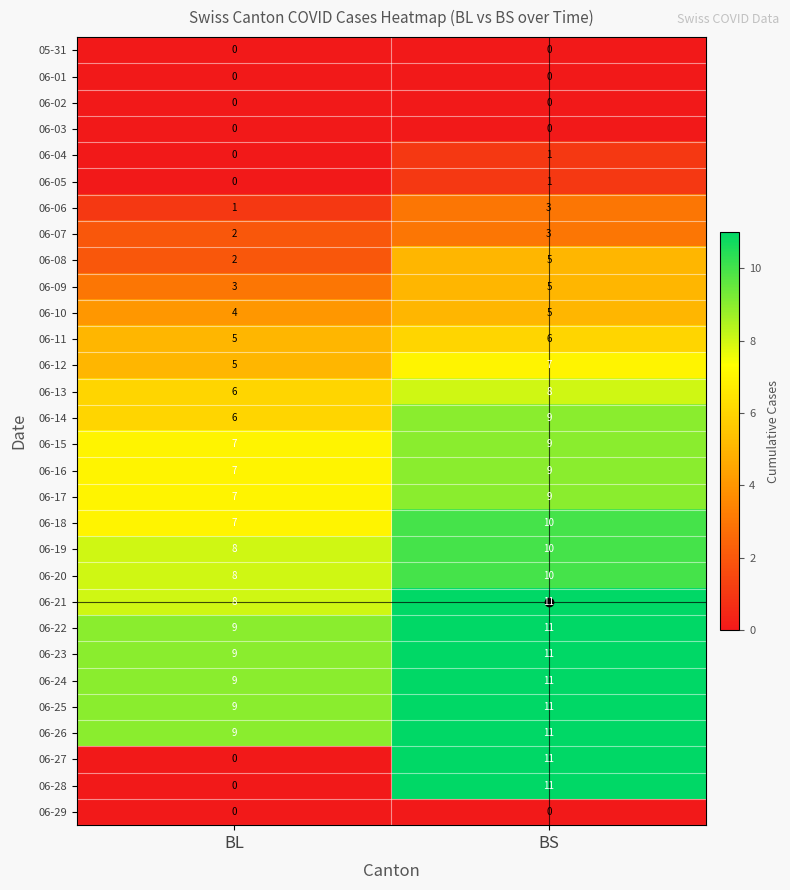

What is the sum of the 06-19 values at BS and BL?

18